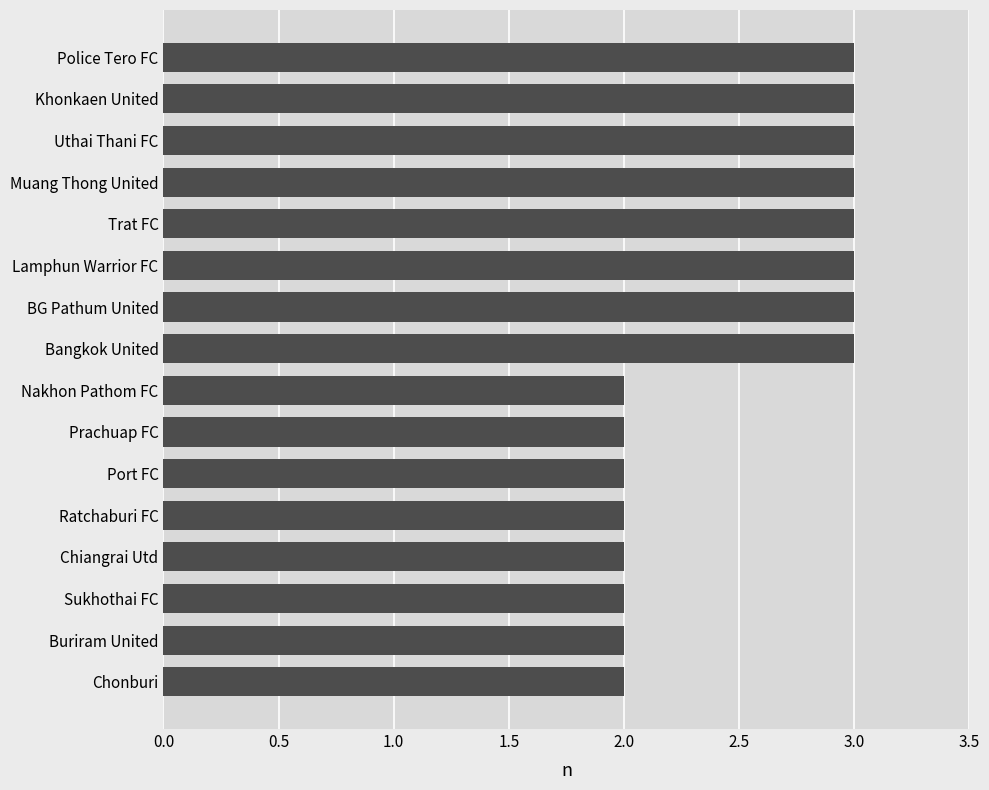

What position from the bottom is Nakhon Pathom FC?

8